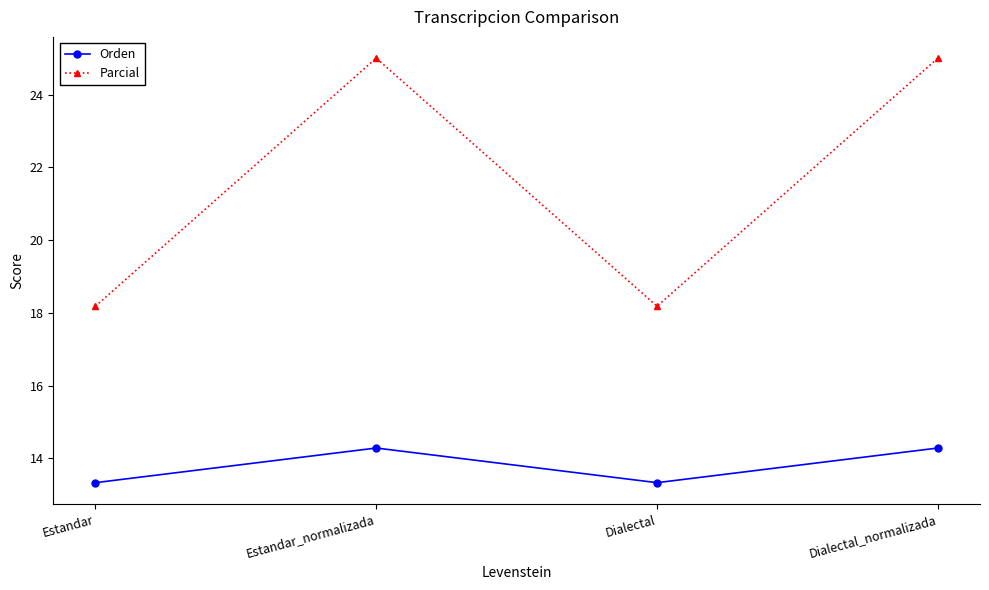

How many lines are shown in the chart?

2